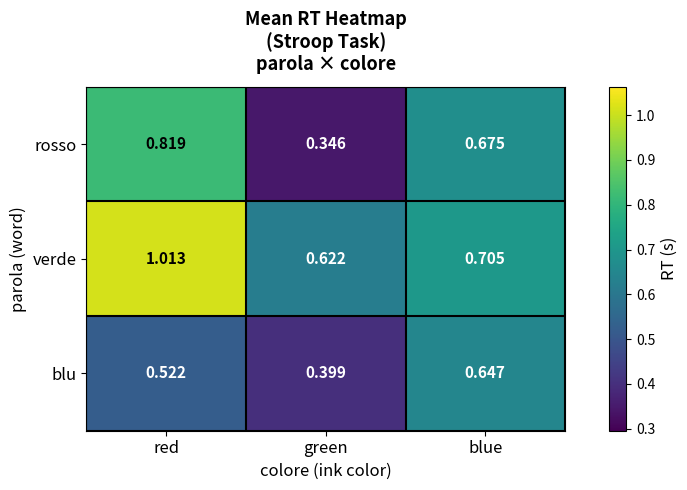

At which label does blu reach its peak?

blue